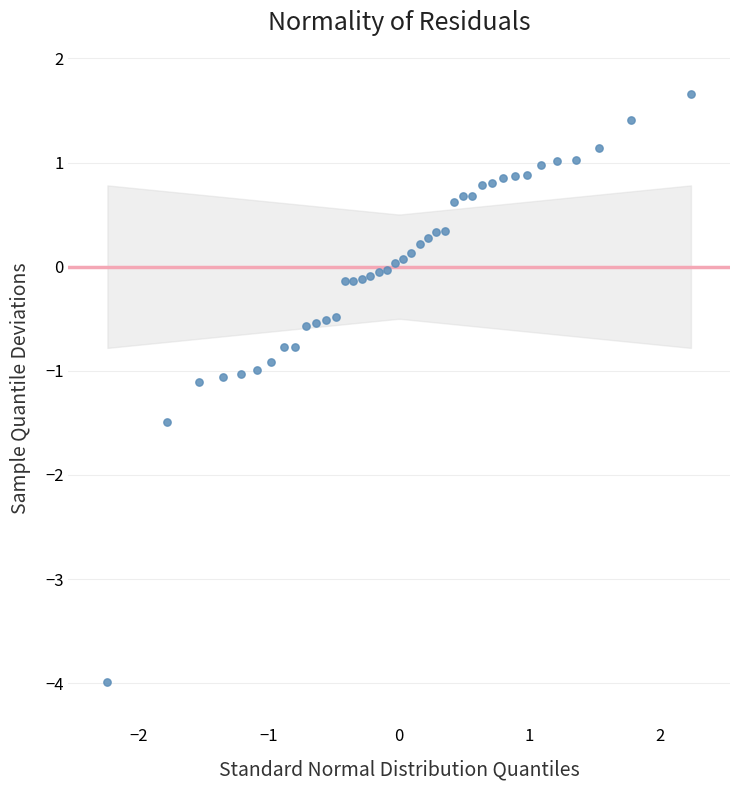

What is the range of Y values (max minus min)?

5.6